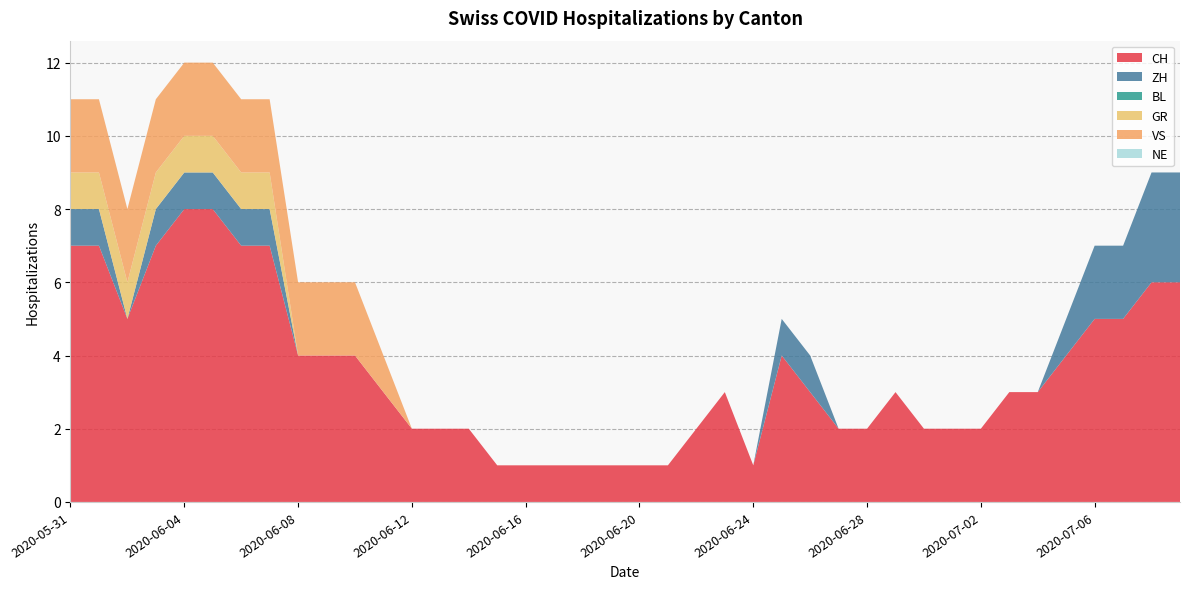

Reading left to right, extract all data points from this chart.

CH: 2020-05-31=7	2020-06-01=7	2020-06-02=5	2020-06-03=7	2020-06-04=8	2020-06-05=8	2020-06-06=7	2020-06-07=7	2020-06-08=4	2020-06-09=4	2020-06-10=4	2020-06-11=3	2020-06-12=2	2020-06-13=2	2020-06-14=2	2020-06-15=1	2020-06-16=1	2020-06-17=1	2020-06-18=1	2020-06-19=1	2020-06-20=1	2020-06-21=1	2020-06-22=2	2020-06-23=3	2020-06-24=1	2020-06-25=4	2020-06-26=3	2020-06-27=2	2020-06-28=2	2020-06-29=3	2020-06-30=2	2020-07-01=2	2020-07-02=2	2020-07-03=3	2020-07-04=3	2020-07-05=4	2020-07-06=5	2020-07-07=5	2020-07-08=6	2020-07-09=6
ZH: 2020-05-31=1	2020-06-01=1	2020-06-02=0	2020-06-03=1	2020-06-04=1	2020-06-05=1	2020-06-06=1	2020-06-07=1	2020-06-08=0	2020-06-09=0	2020-06-10=0	2020-06-11=0	2020-06-12=0	2020-06-13=0	2020-06-14=0	2020-06-15=0	2020-06-16=0	2020-06-17=0	2020-06-18=0	2020-06-19=0	2020-06-20=0	2020-06-21=0	2020-06-22=0	2020-06-23=0	2020-06-24=0	2020-06-25=1	2020-06-26=1	2020-06-27=0	2020-06-28=0	2020-06-29=0	2020-06-30=0	2020-07-01=0	2020-07-02=0	2020-07-03=0	2020-07-04=0	2020-07-05=1	2020-07-06=2	2020-07-07=2	2020-07-08=3	2020-07-09=3
BL: 2020-05-31=0	2020-06-01=0	2020-06-02=0	2020-06-03=0	2020-06-04=0	2020-06-05=0	2020-06-06=0	2020-06-07=0	2020-06-08=0	2020-06-09=0	2020-06-10=0	2020-06-11=0	2020-06-12=0	2020-06-13=0	2020-06-14=0	2020-06-15=0	2020-06-16=0	2020-06-17=0	2020-06-18=0	2020-06-19=0	2020-06-20=0	2020-06-21=0	2020-06-22=0	2020-06-23=0	2020-06-24=0	2020-06-25=0	2020-06-26=0	2020-06-27=0	2020-06-28=0	2020-06-29=0	2020-06-30=0	2020-07-01=0	2020-07-02=0	2020-07-03=0	2020-07-04=0	2020-07-05=0	2020-07-06=0	2020-07-07=0	2020-07-08=0	2020-07-09=0
GR: 2020-05-31=1	2020-06-01=1	2020-06-02=1	2020-06-03=1	2020-06-04=1	2020-06-05=1	2020-06-06=1	2020-06-07=1	2020-06-08=0	2020-06-09=0	2020-06-10=0	2020-06-11=0	2020-06-12=0	2020-06-13=0	2020-06-14=0	2020-06-15=0	2020-06-16=0	2020-06-17=0	2020-06-18=0	2020-06-19=0	2020-06-20=0	2020-06-21=0	2020-06-22=0	2020-06-23=0	2020-06-24=0	2020-06-25=0	2020-06-26=0	2020-06-27=0	2020-06-28=0	2020-06-29=0	2020-06-30=0	2020-07-01=0	2020-07-02=0	2020-07-03=0	2020-07-04=0	2020-07-05=0	2020-07-06=0	2020-07-07=0	2020-07-08=0	2020-07-09=0
VS: 2020-05-31=2	2020-06-01=2	2020-06-02=2	2020-06-03=2	2020-06-04=2	2020-06-05=2	2020-06-06=2	2020-06-07=2	2020-06-08=2	2020-06-09=2	2020-06-10=2	2020-06-11=1	2020-06-12=0	2020-06-13=0	2020-06-14=0	2020-06-15=0	2020-06-16=0	2020-06-17=0	2020-06-18=0	2020-06-19=0	2020-06-20=0	2020-06-21=0	2020-06-22=0	2020-06-23=0	2020-06-24=0	2020-06-25=0	2020-06-26=0	2020-06-27=0	2020-06-28=0	2020-06-29=0	2020-06-30=0	2020-07-01=0	2020-07-02=0	2020-07-03=0	2020-07-04=0	2020-07-05=0	2020-07-06=0	2020-07-07=0	2020-07-08=0	2020-07-09=0
NE: 2020-05-31=0	2020-06-01=0	2020-06-02=0	2020-06-03=0	2020-06-04=0	2020-06-05=0	2020-06-06=0	2020-06-07=0	2020-06-08=0	2020-06-09=0	2020-06-10=0	2020-06-11=0	2020-06-12=0	2020-06-13=0	2020-06-14=0	2020-06-15=0	2020-06-16=0	2020-06-17=0	2020-06-18=0	2020-06-19=0	2020-06-20=0	2020-06-21=0	2020-06-22=0	2020-06-23=0	2020-06-24=0	2020-06-25=0	2020-06-26=0	2020-06-27=0	2020-06-28=0	2020-06-29=0	2020-06-30=0	2020-07-01=0	2020-07-02=0	2020-07-03=0	2020-07-04=0	2020-07-05=0	2020-07-06=0	2020-07-07=0	2020-07-08=0	2020-07-09=0